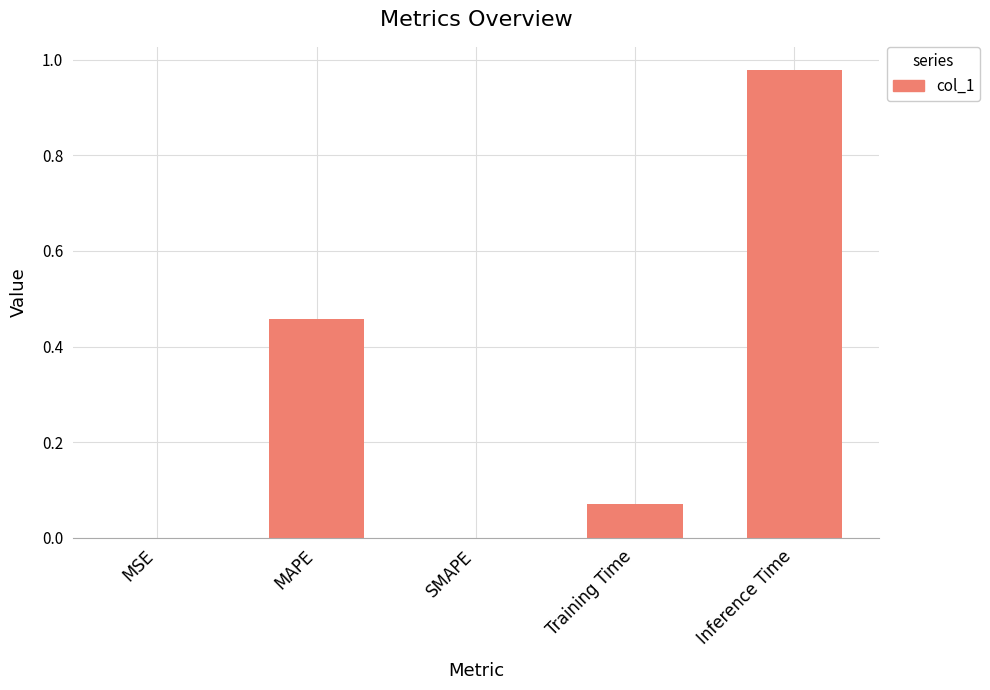

Which has a higher value, SMAPE or Training Time?

Training Time